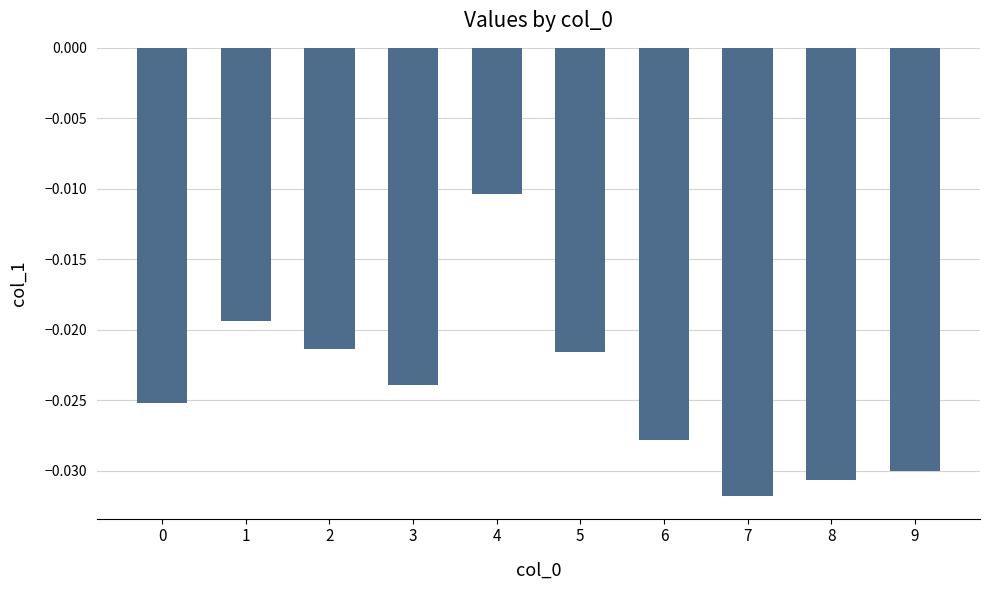

Which label corresponds to the smallest value in the chart?

7